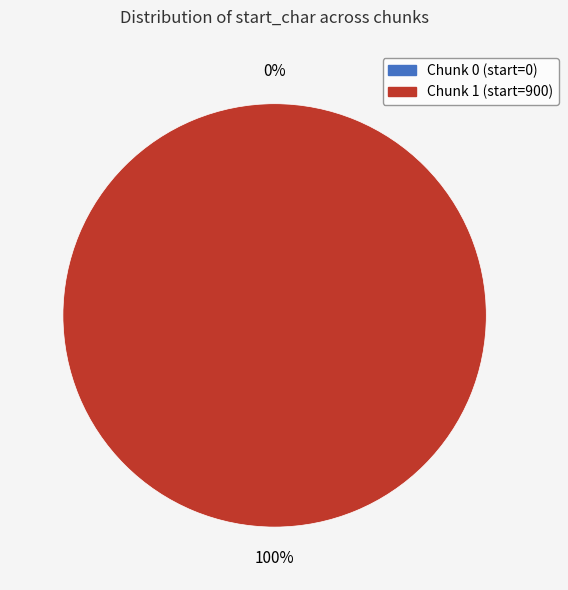

What is the largest slice in the pie chart?

Chunk 1 (start=900)